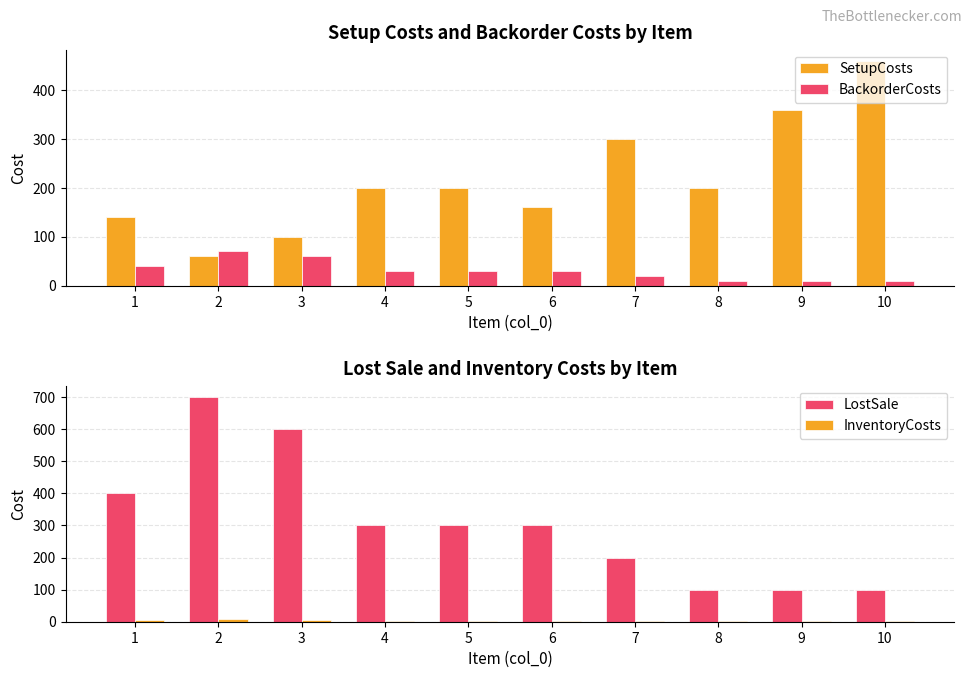

Is it true that LostSale equals 300 at 6?

True